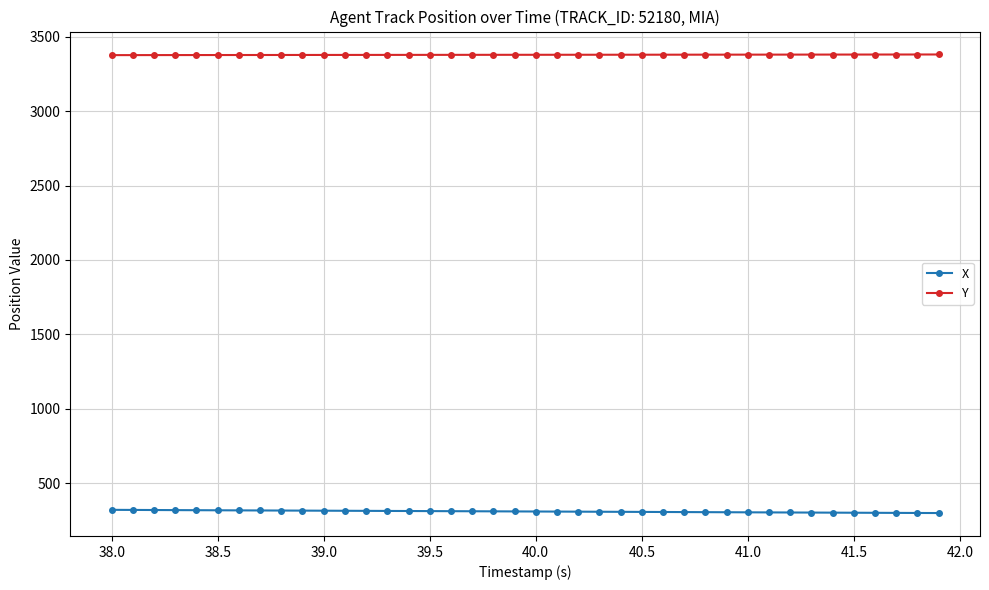

Rank the series by their average value, from highest to lowest.

Y, X